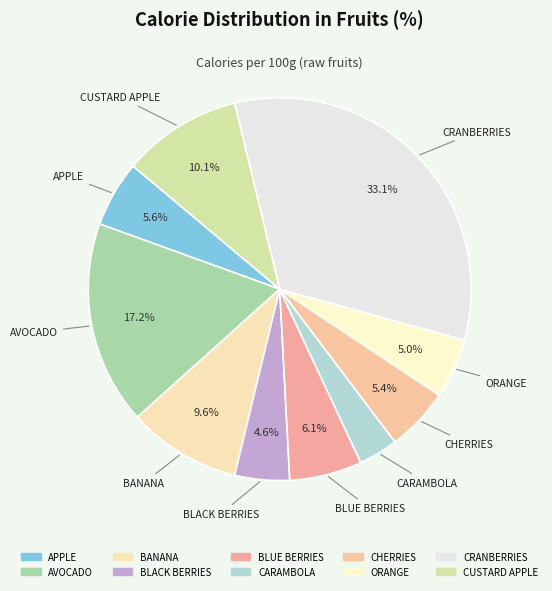

To the nearest percent, what percentage of the pie is BLUE BERRIES?

6%